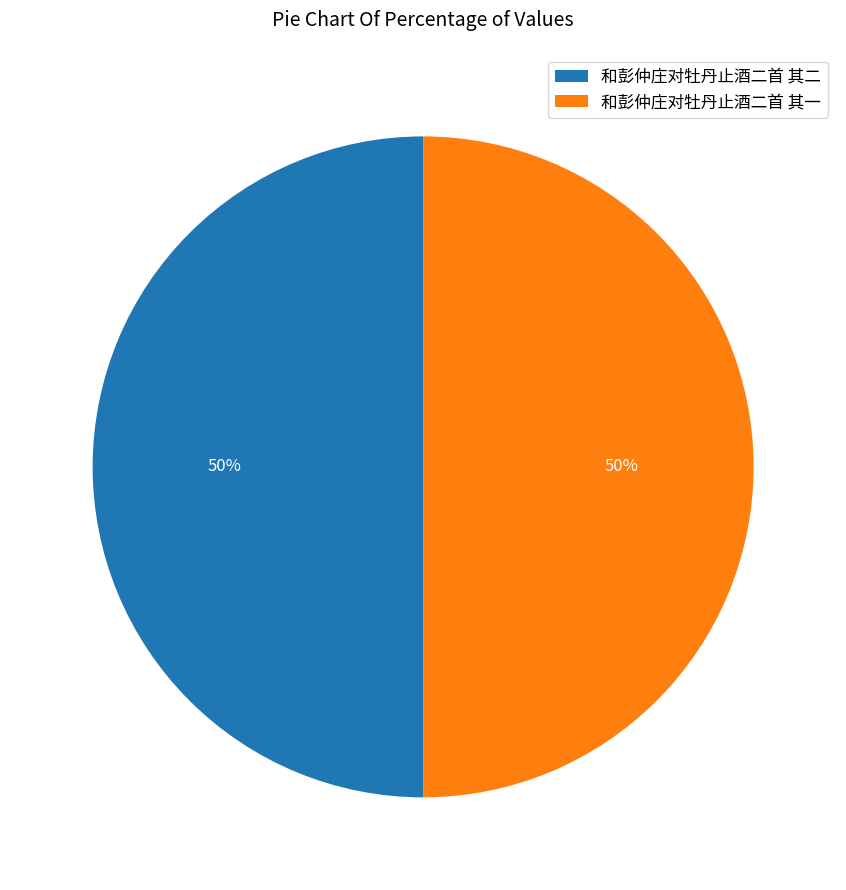

True or false: 和彭仲庄对牡丹止酒二首 其二 accounts for 50% of the total.

True